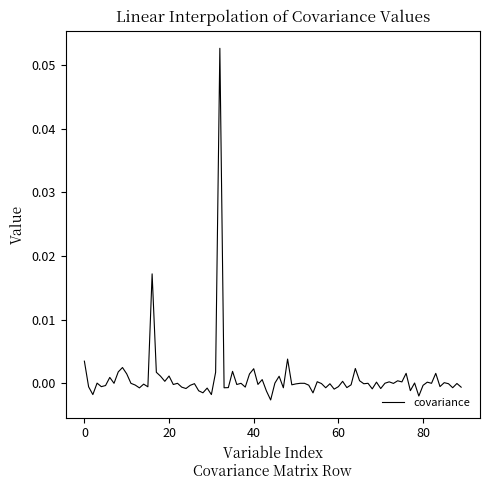

How many lines are shown in the chart?

1